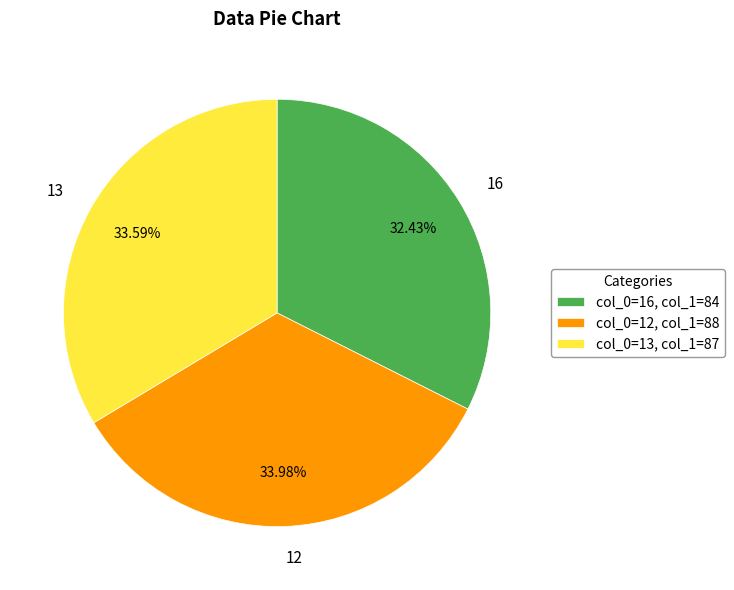

Does any single category account for the majority?

No